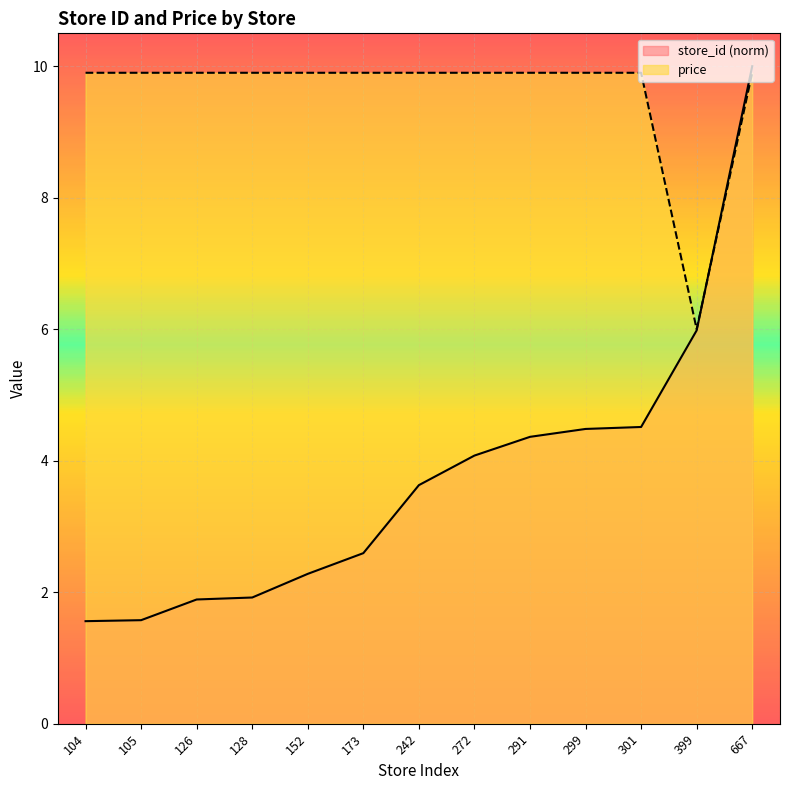

Reading left to right, extract all data points from this chart.

store_id: 104=1.6	105=1.6	126=1.9	128=1.9	152=2.3	173=2.6	242=3.6	272=4.1	291=4.4	299=4.5	301=4.5	399=6.0	667=10.0
price: 104=9.9	105=9.9	126=9.9	128=9.9	152=9.9	173=9.9	242=9.9	272=9.9	291=9.9	299=9.9	301=9.9	399=6.0	667=9.9